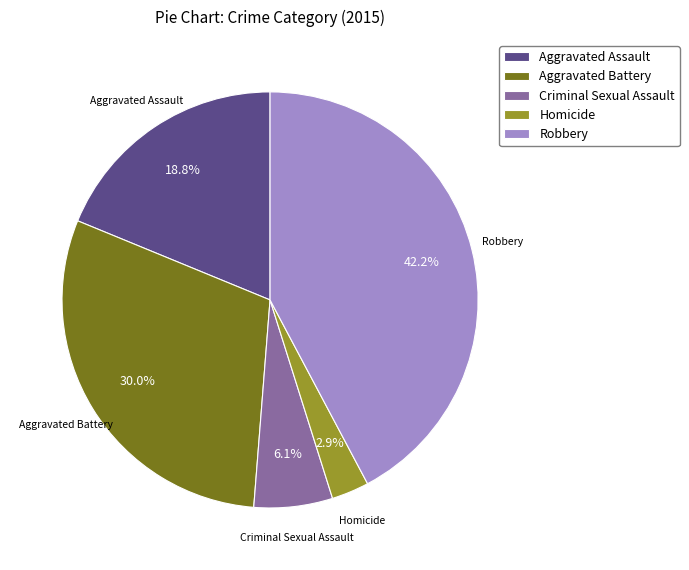

True or false: Aggravated Assault accounts for 19% of the total.

True